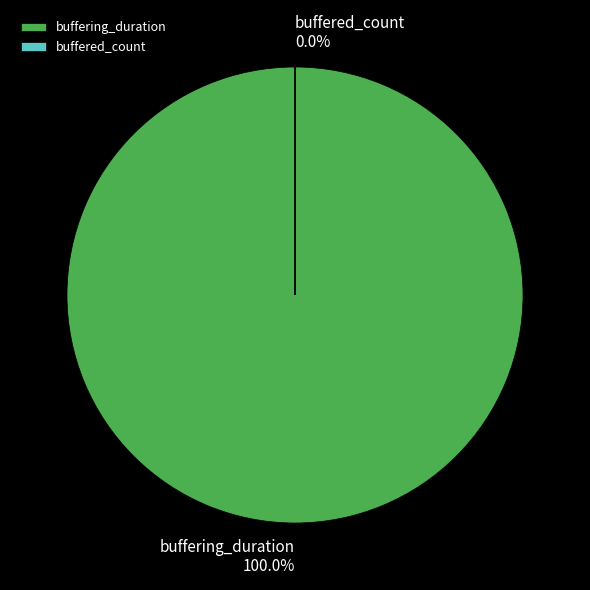

Approximately how many times larger is the value at buffering_duration compared to buffered_count?

4992193.3